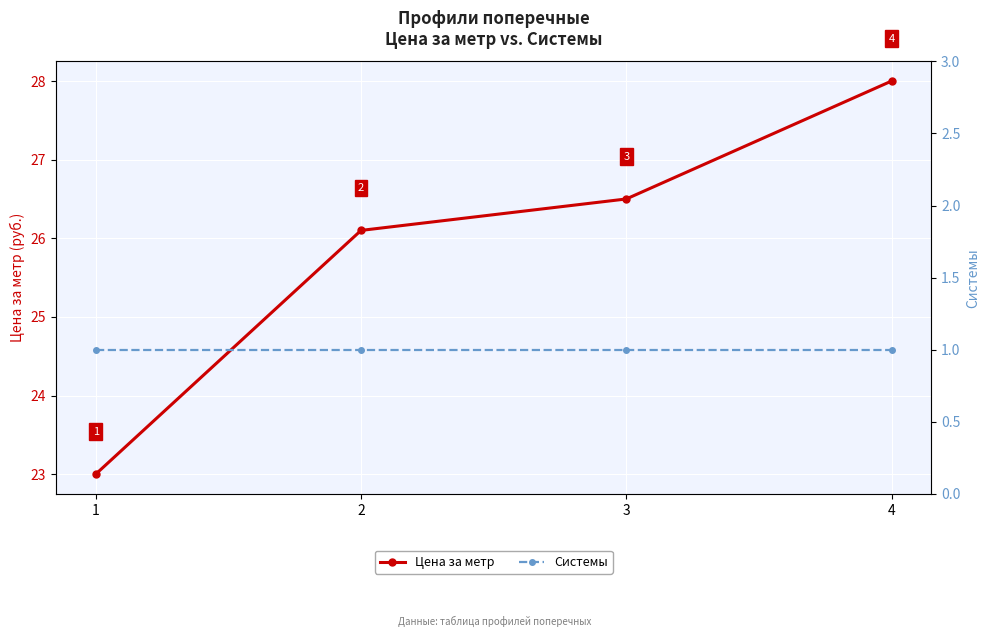

At which label does Цена за метр first exceed 26?

2